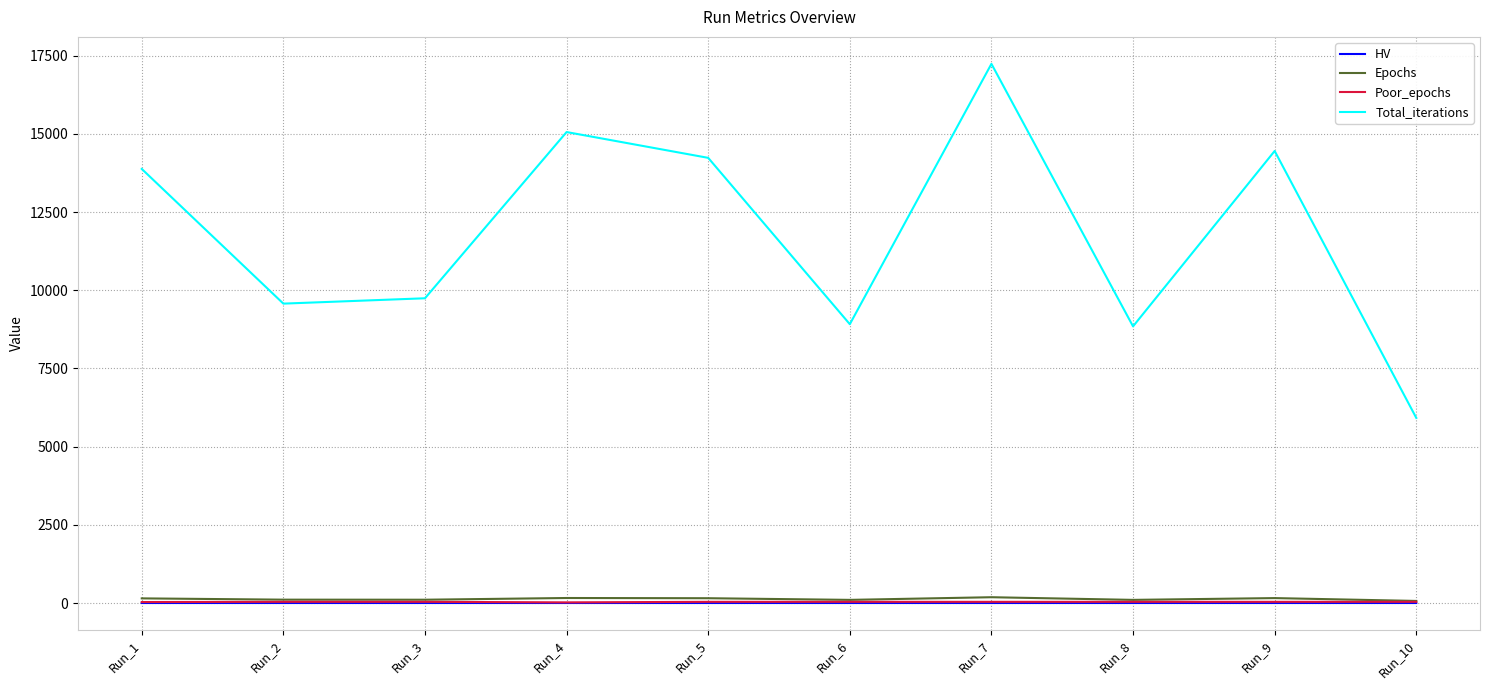

Is this an area chart (filled region under the line)?

No